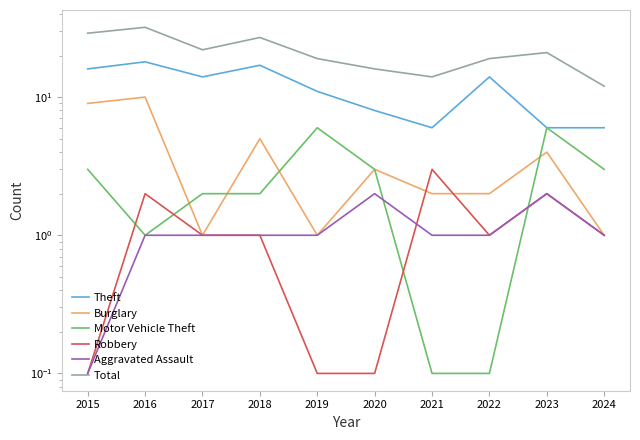

True or false: Theft and Robbery cross at least once.

False